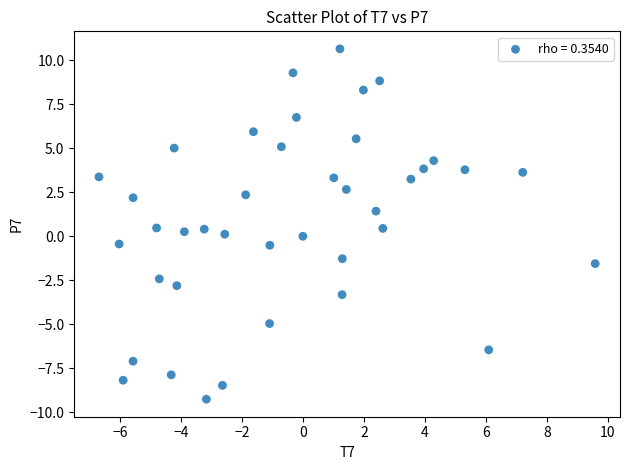

What is the range of Y values (max minus min)?

19.9